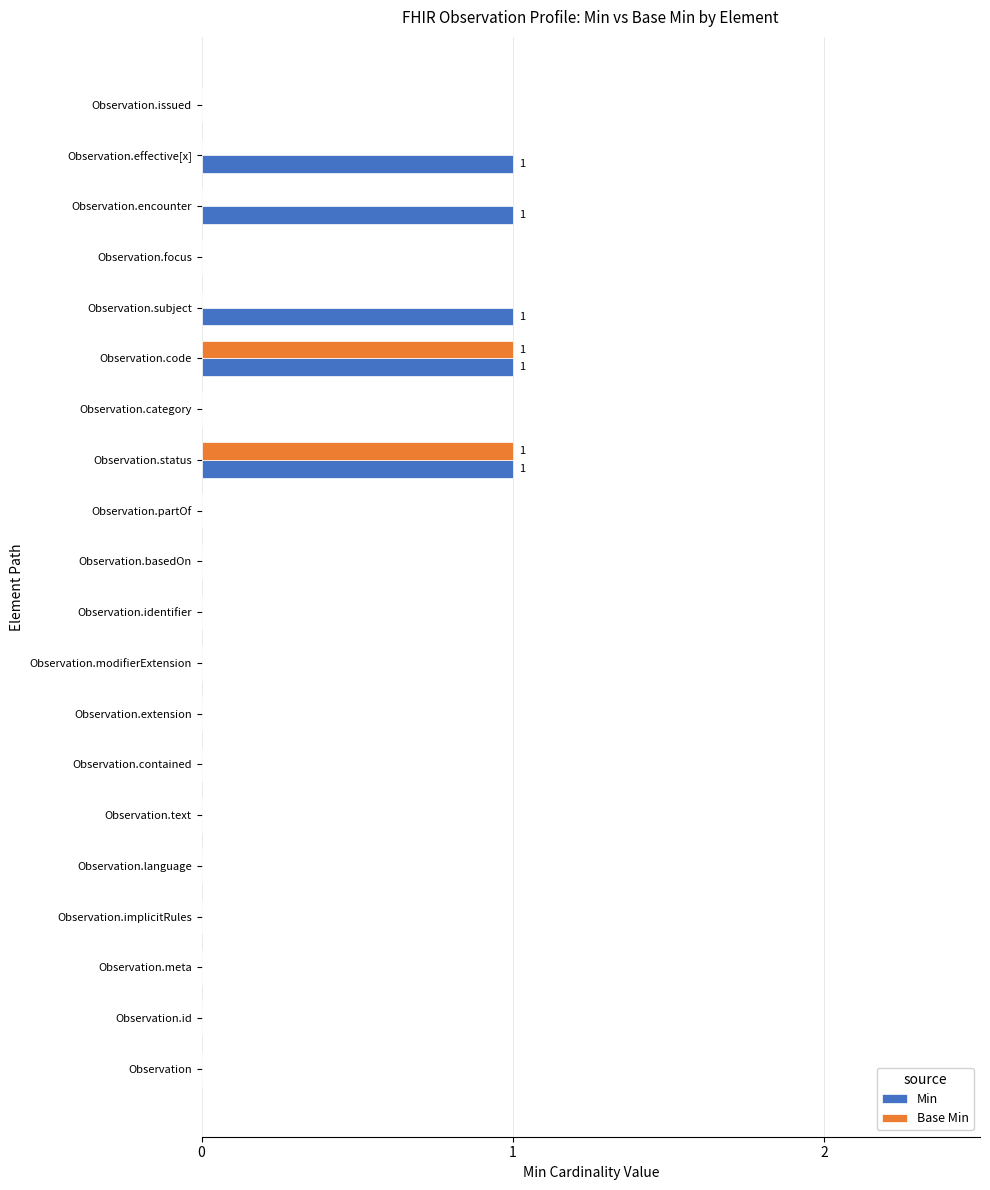

What is the sum of all Min values?

5